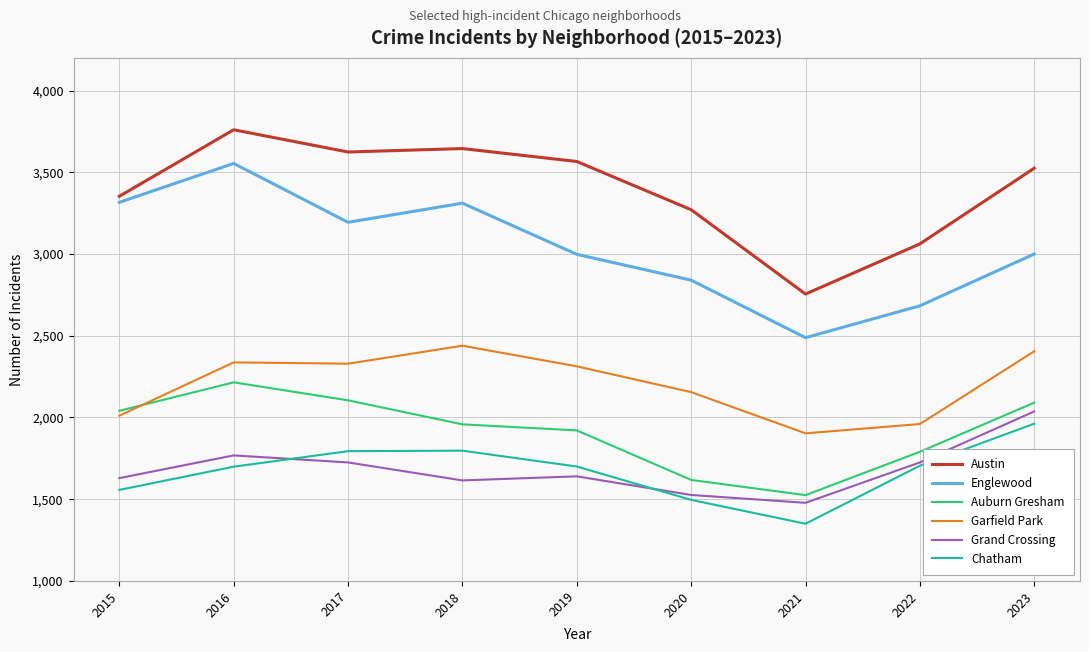

True or false: Englewood and Chatham cross at least once.

False